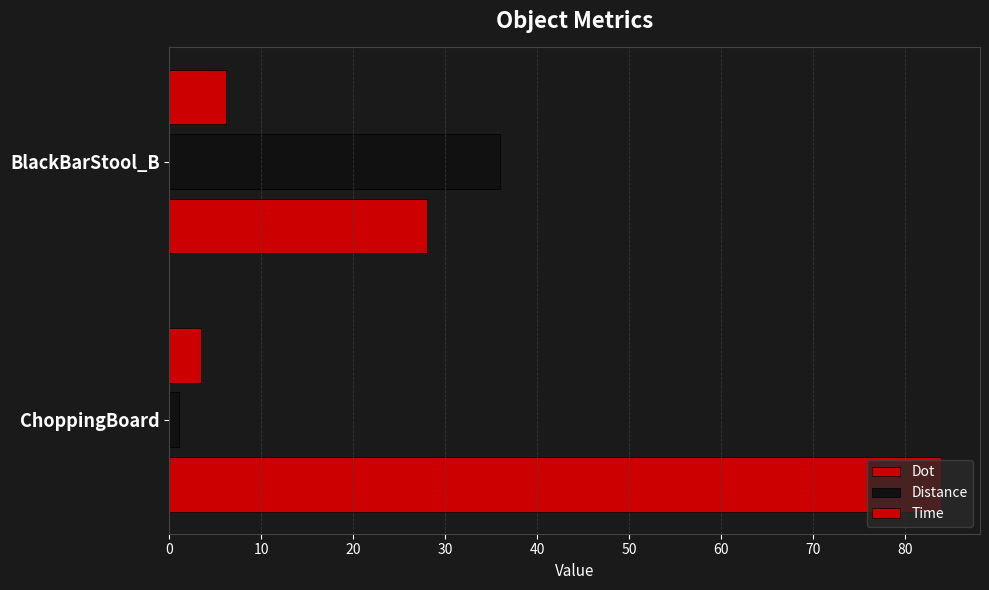

How many Distance values are between 1 and 36?

2